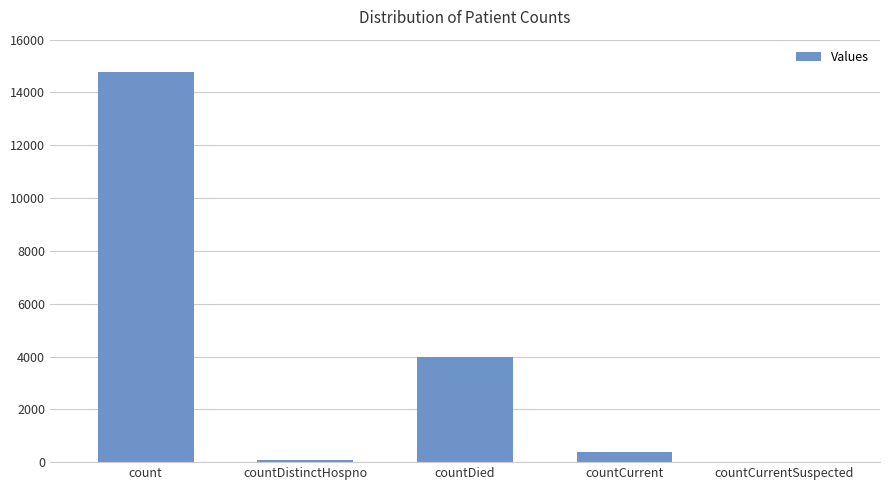

The chart shows a value of -6435 at countCurrentSuspected. True or false?

False